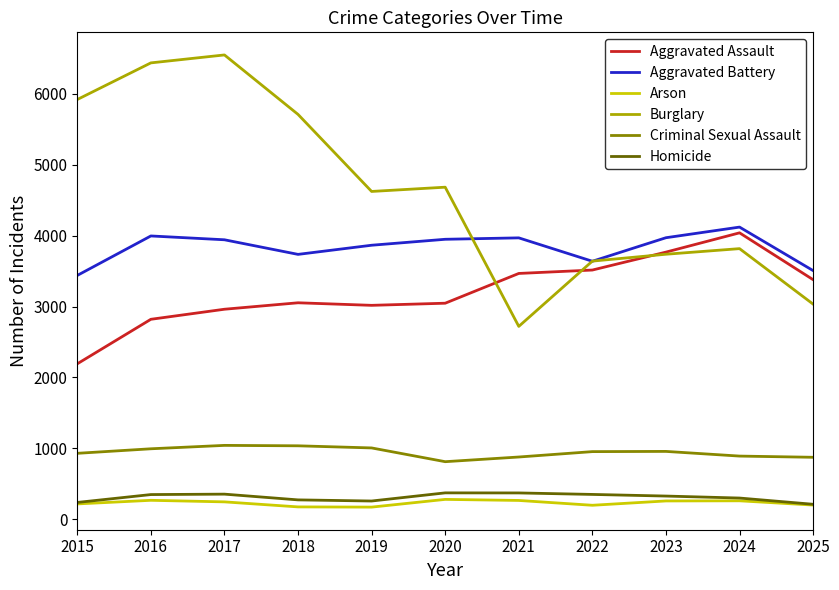

Which series has the largest total across all categories?

Burglary